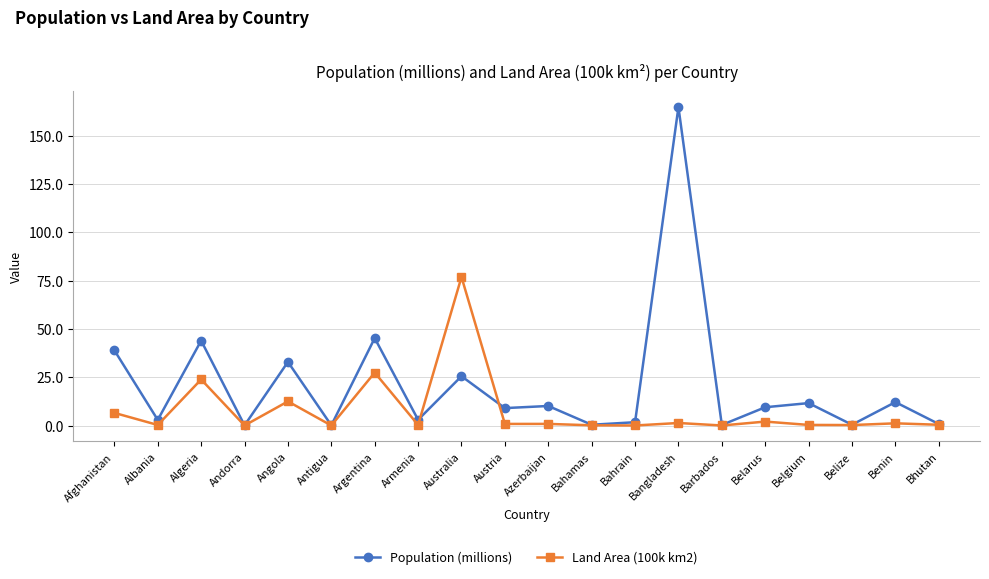

What is the spread (max minus min) of values at Bahrain?

1.7